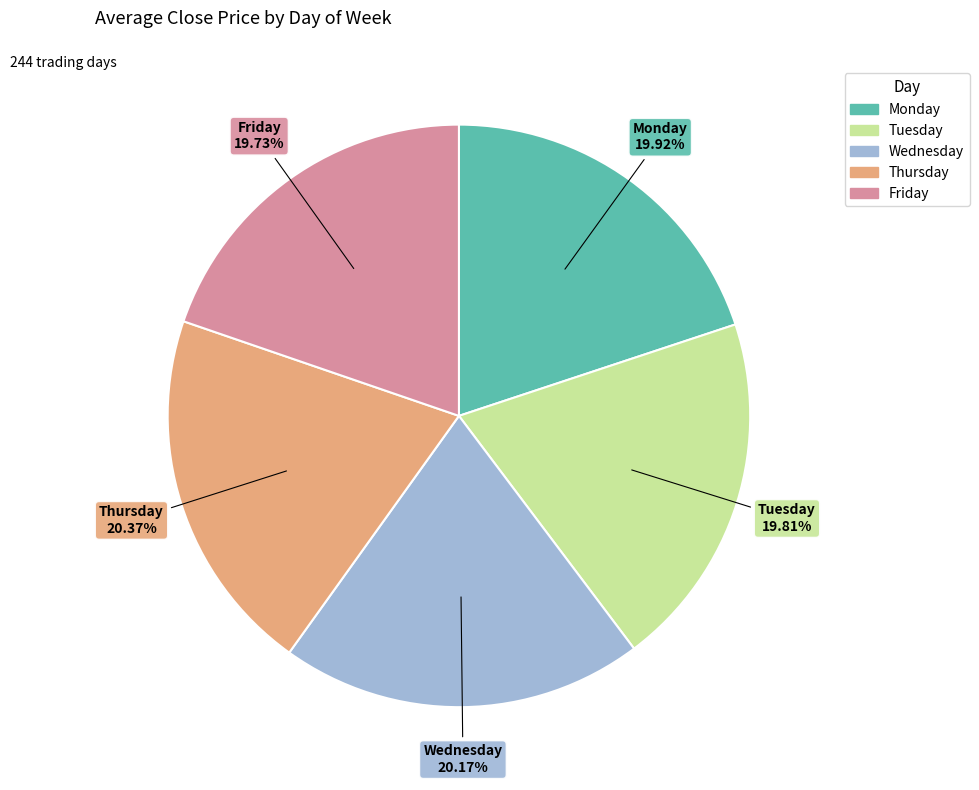

How many slices are in this pie chart?

5